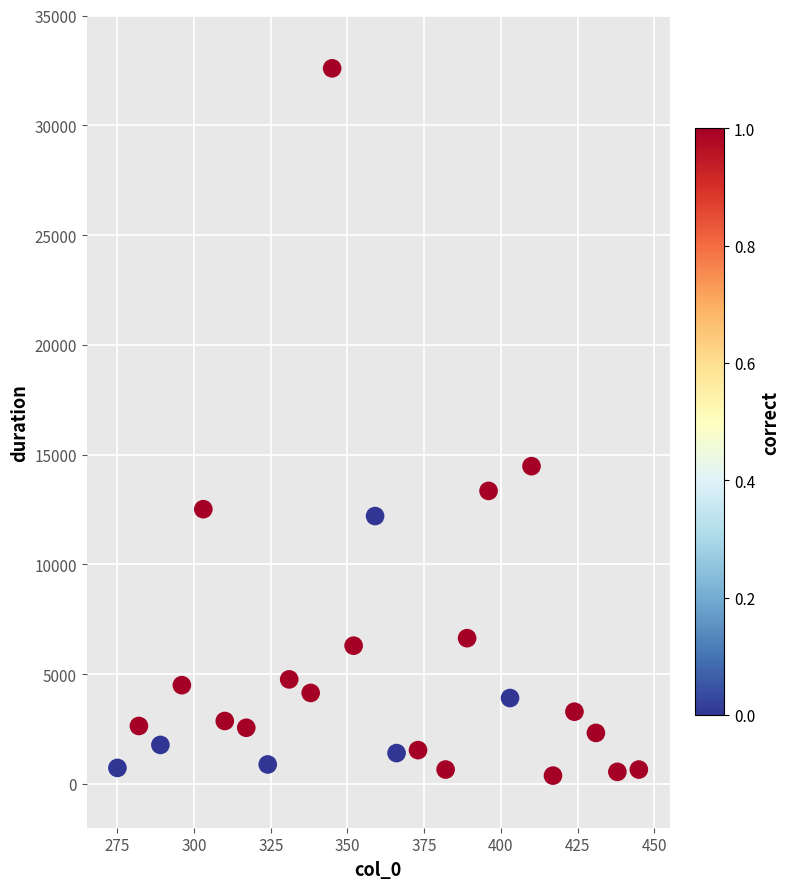

What Y value in the scatter plot is closest to 16483?

14469.5